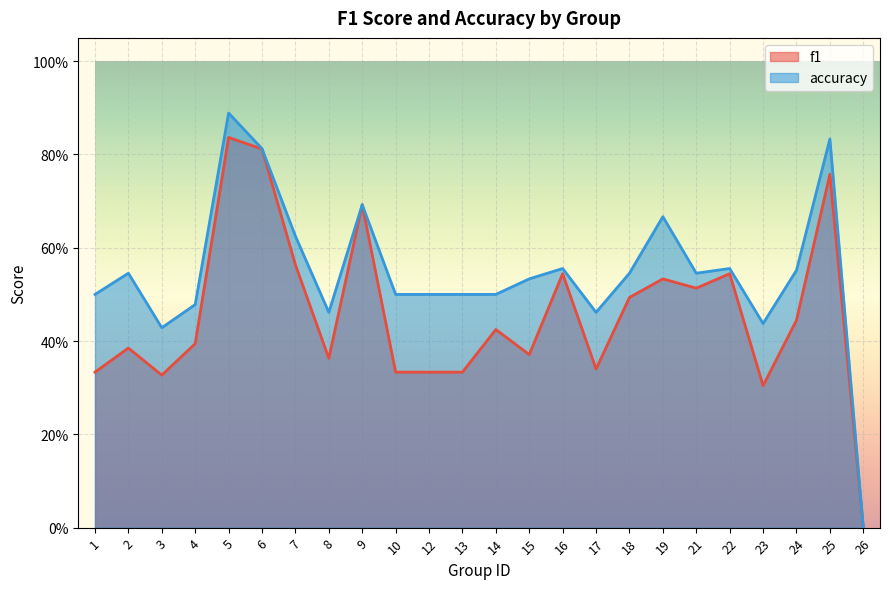

Is it true that accuracy equals 0.3 at 25?

False